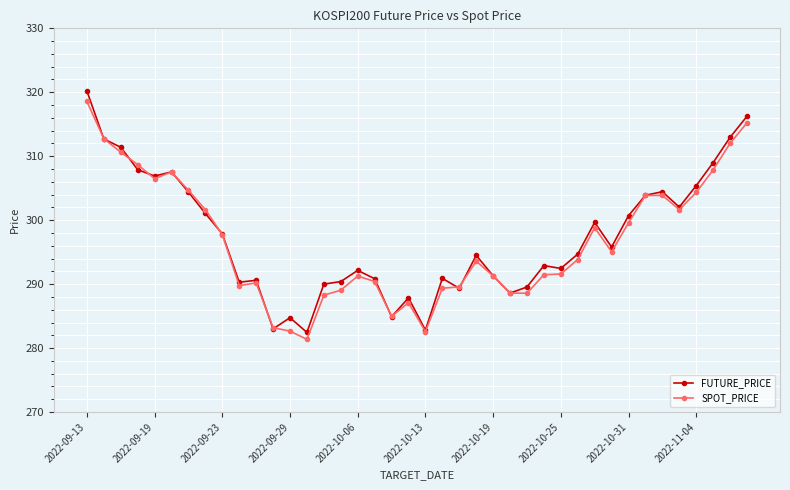

What is the lowest value of the SPOT_PRICE series?

281.4